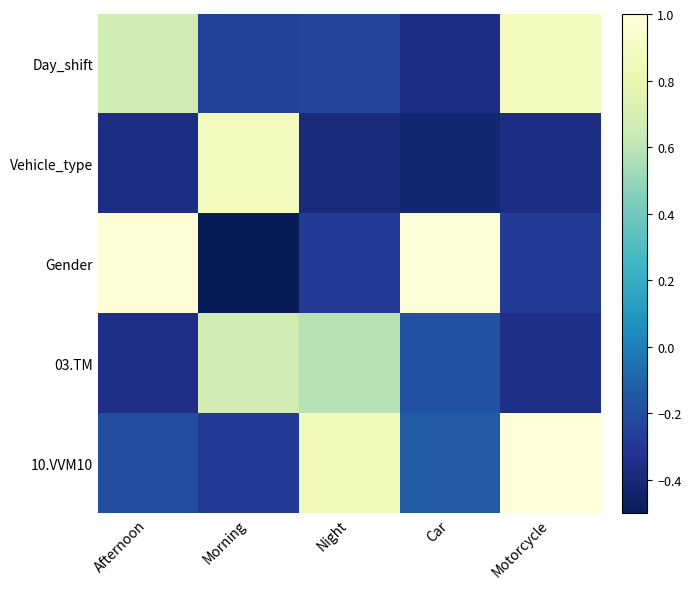

What is the spread (max minus min) of values at Night?

1.2